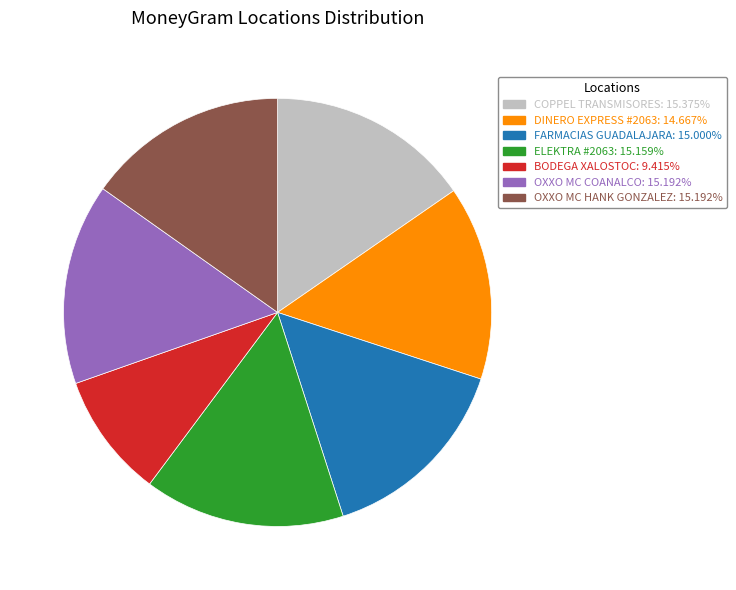

Approximately how many times larger is the value at FARMACIAS GUADALAJARA compared to BODEGA XALOSTOC?

1.6